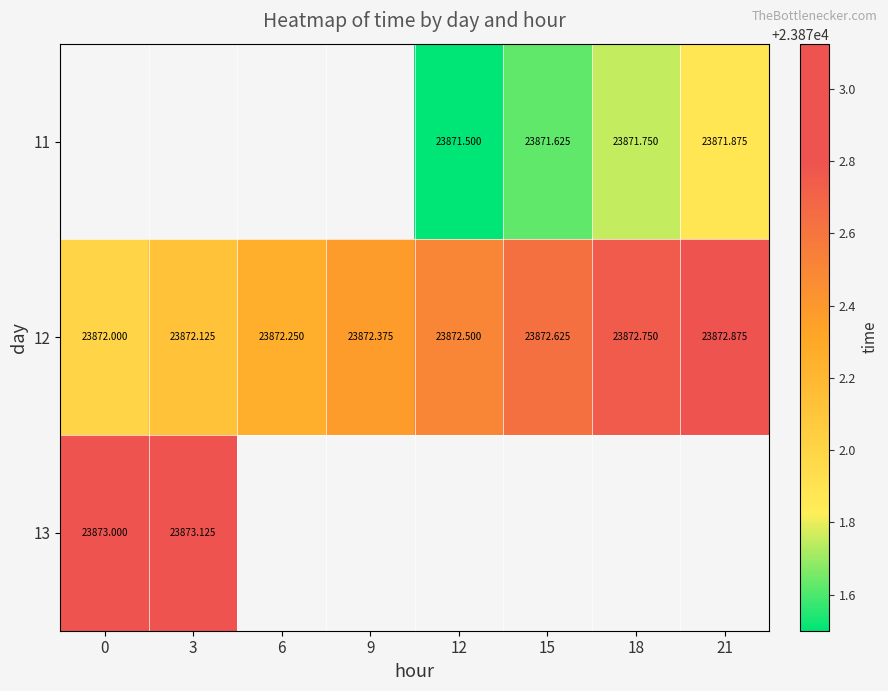

How many values in the 12 series exceed 23872?

7